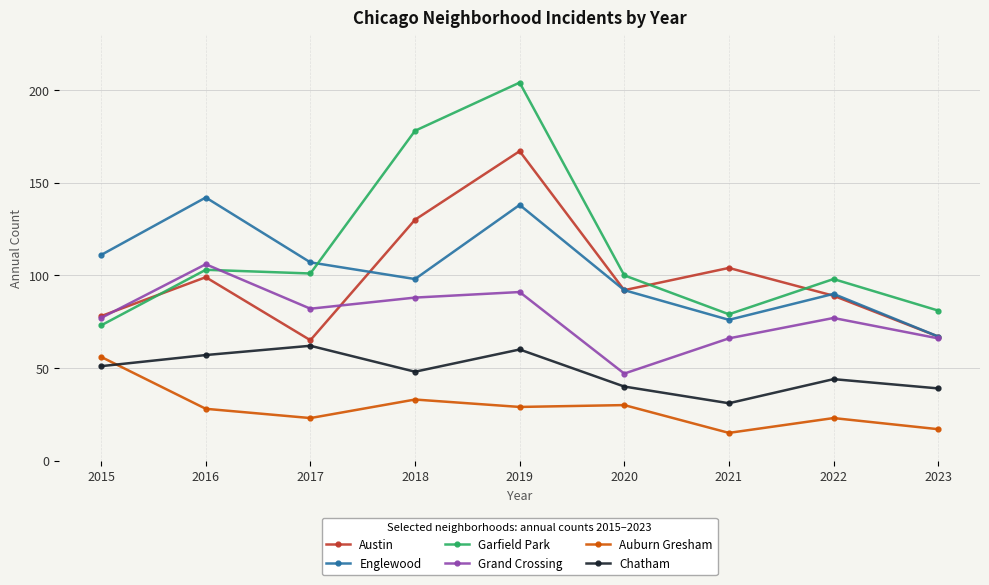

At which category is the sum across all series the highest?

2019